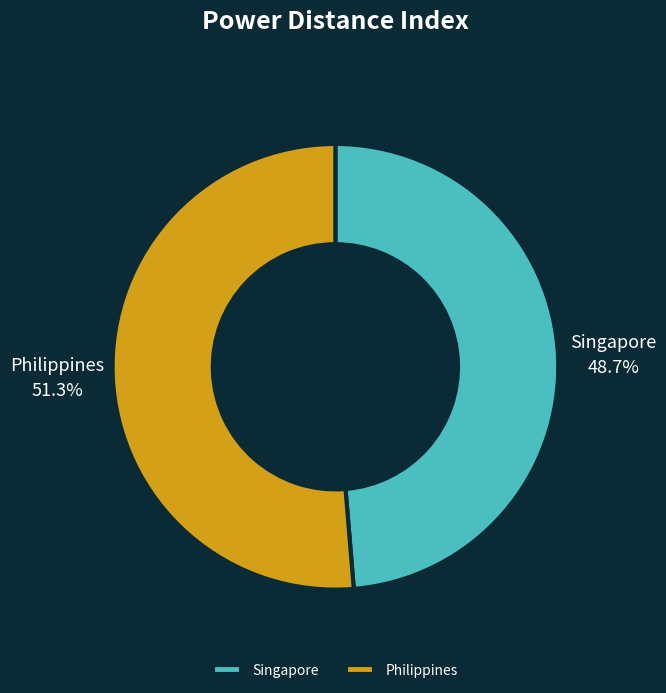

To the nearest percent, what is the difference between the Philippines and Singapore slice percentages?

3%